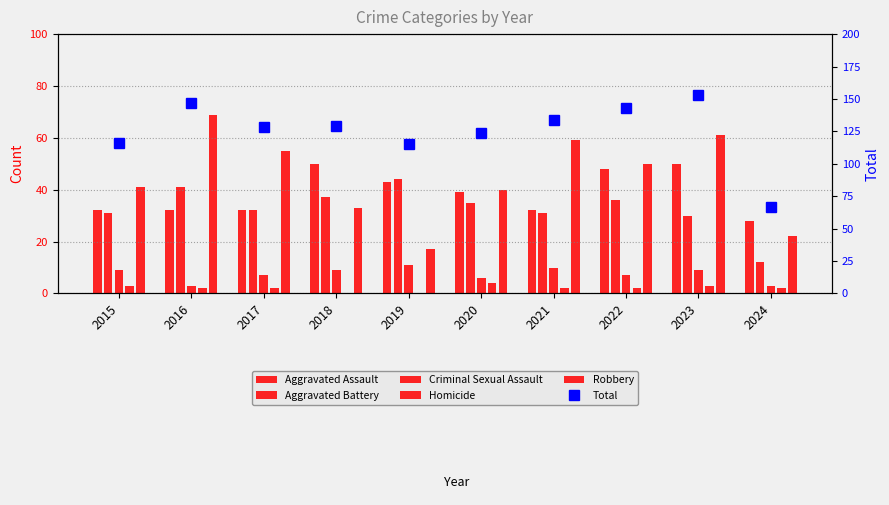

Which category has the lowest value in the Homicide series?

2018